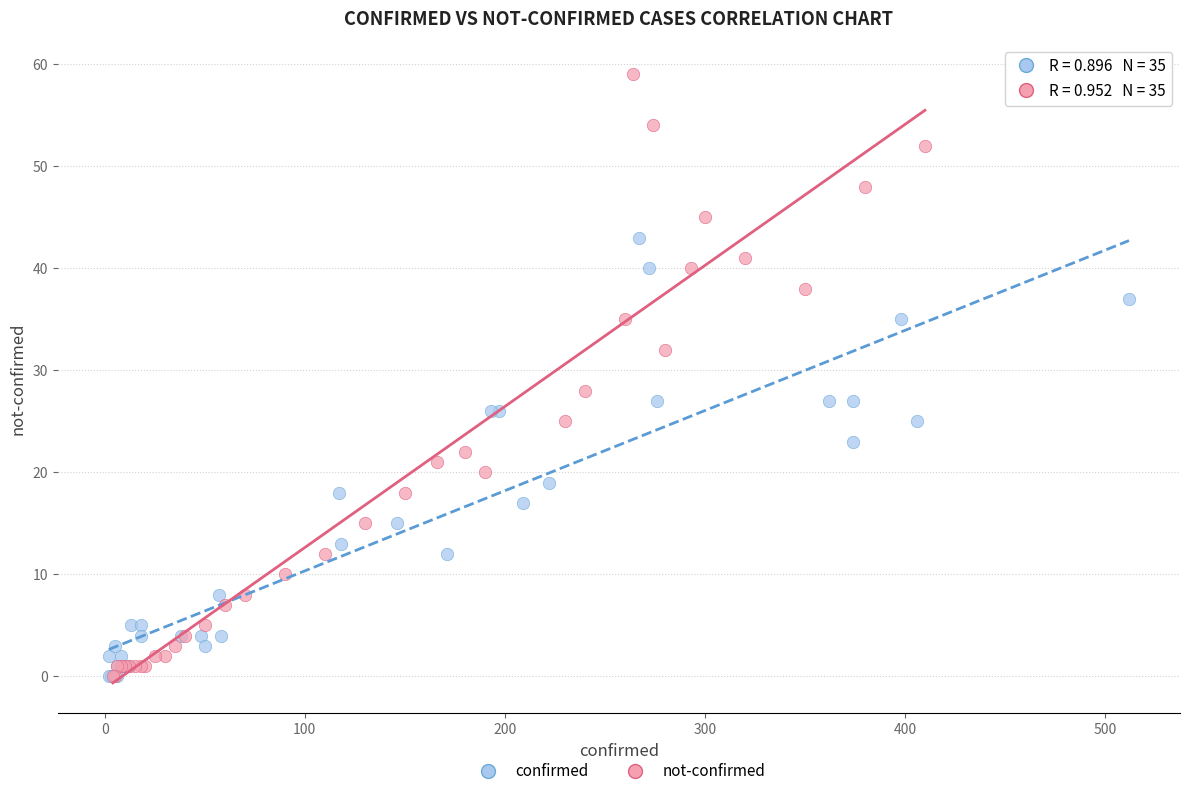

Which series has the largest Y range (max minus min)?

not-confirmed